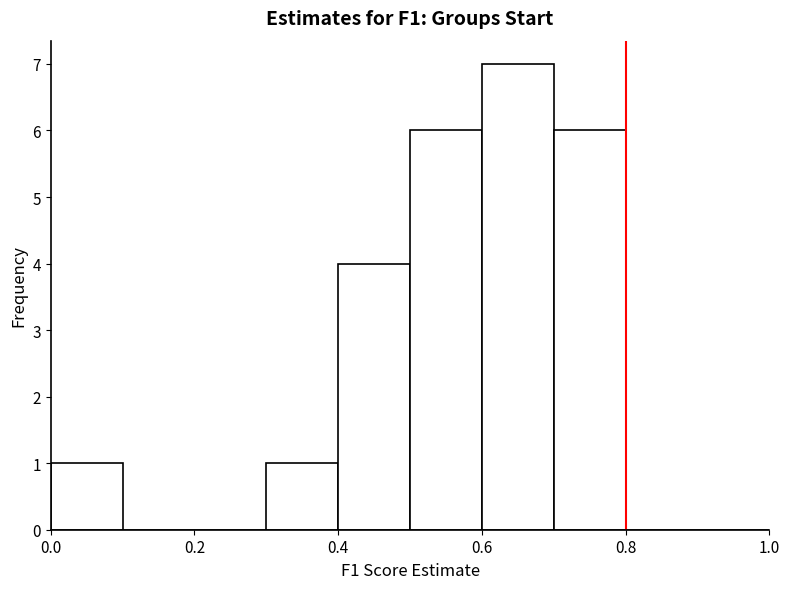

Reading left to right, transcribe this chart: for each bar, give the range it covers on the x-axis and its height. The values are not printed on the chart, so give them approximately, as read against the axis.

0.0 to 0.1: 1
0.1 to 0.2: 0
0.2 to 0.3: 0
0.3 to 0.4: 1
0.4 to 0.5: 4
0.5 to 0.6: 6
0.6 to 0.7: 7
0.7 to 0.8: 6
0.8 to 0.9: 0
0.9 to 1.0: 0